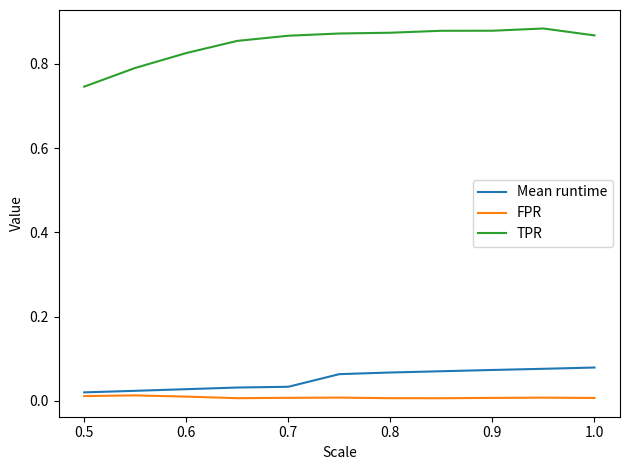

Rank the series by their maximum value, from highest to lowest.

TPR, Mean runtime, FPR